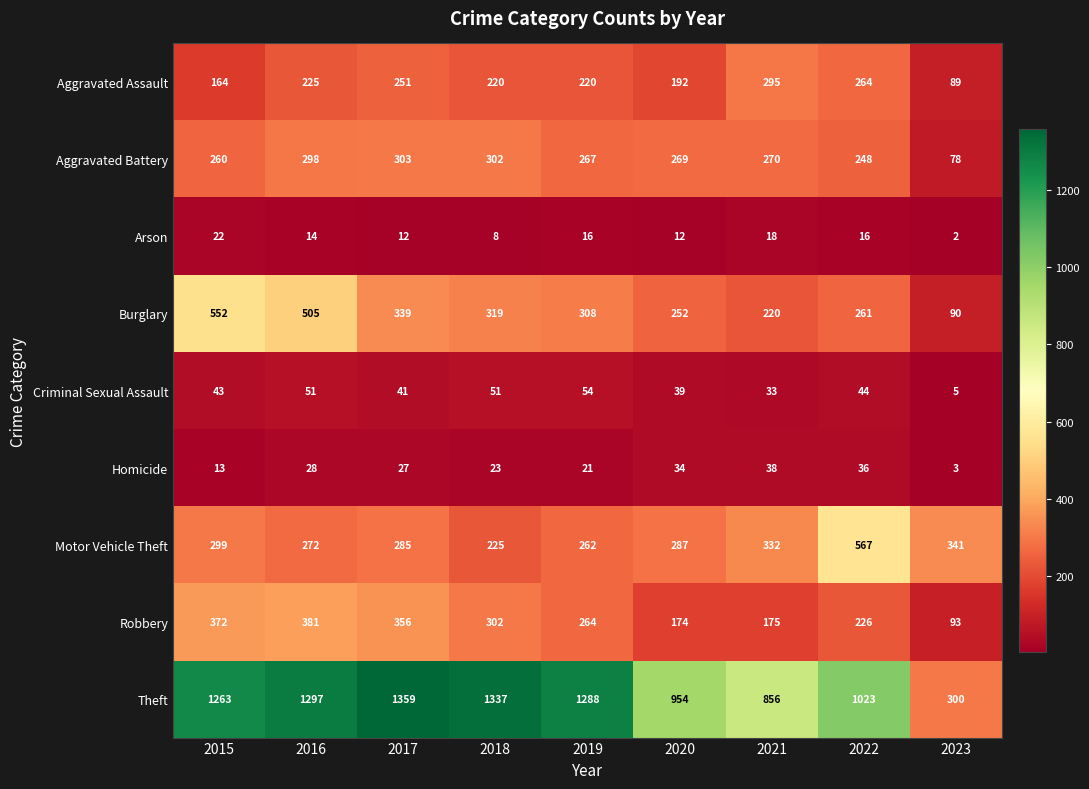

Is it true that Motor Vehicle Theft equals 272 at 2016?

True